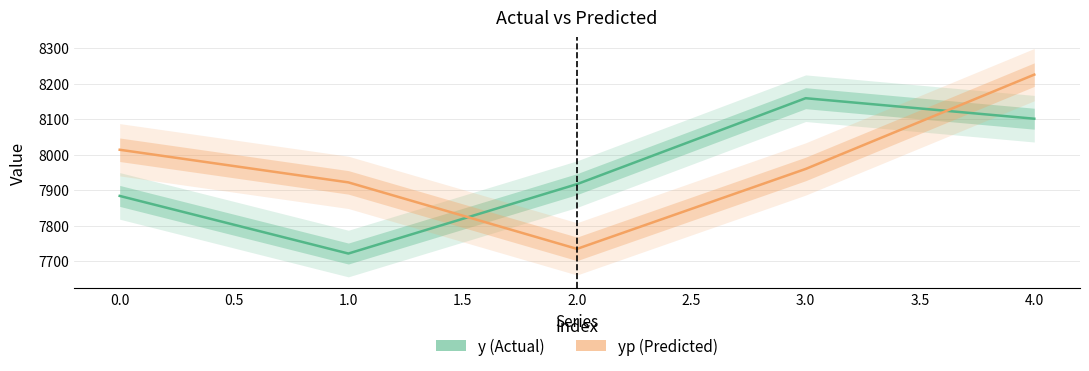

What are all the series names shown in the legend?

y, yp